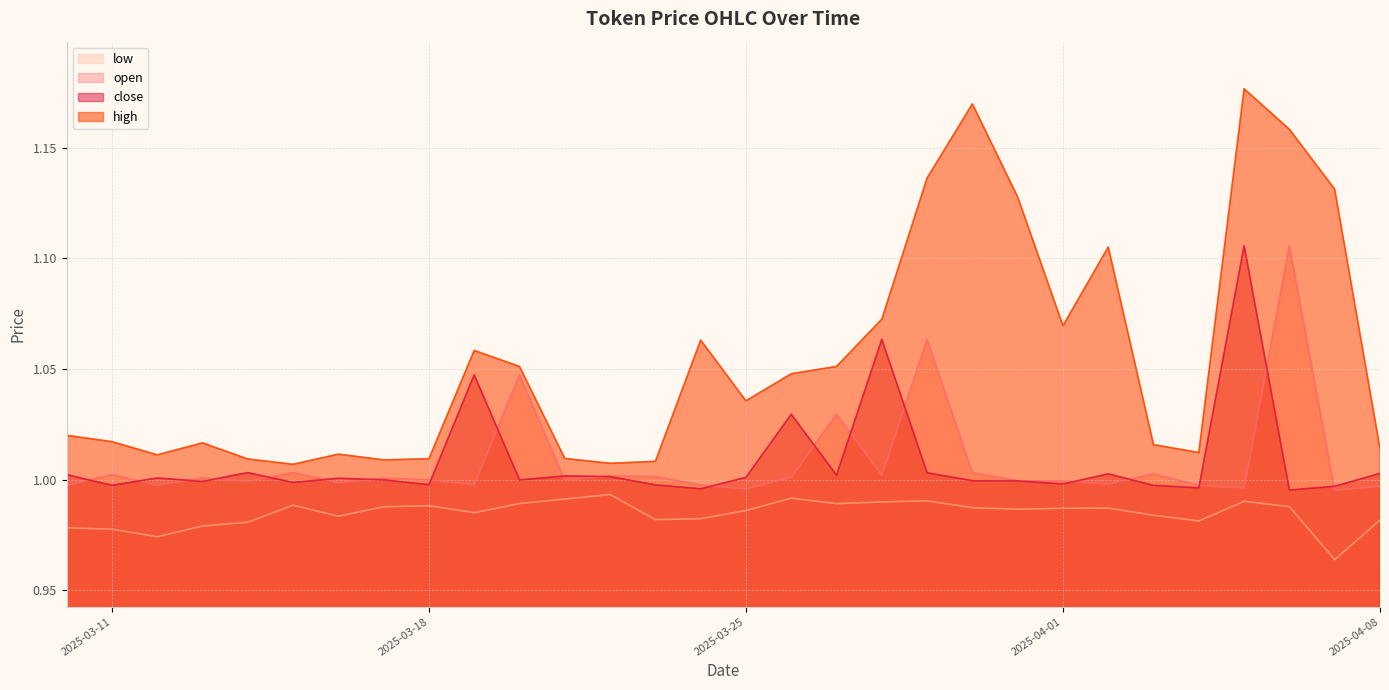

How many lines are shown in the chart?

4